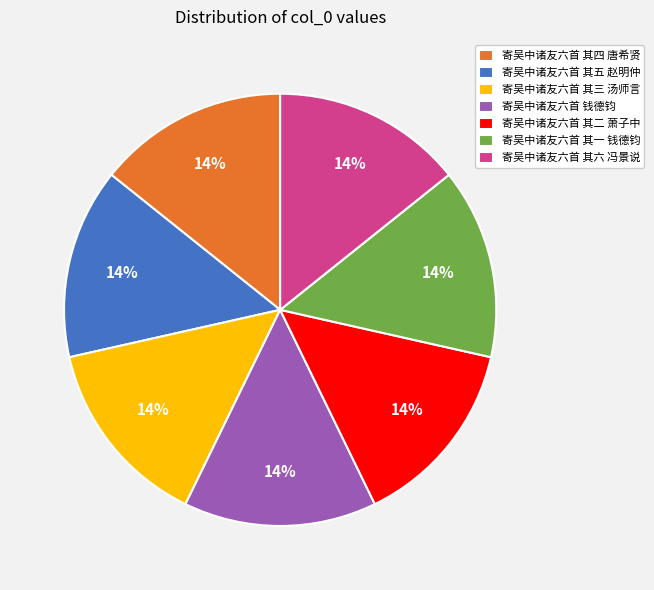

What percentage is the 寄吴中诸友六首 其六 冯景说 slice, to the nearest percent?

14%